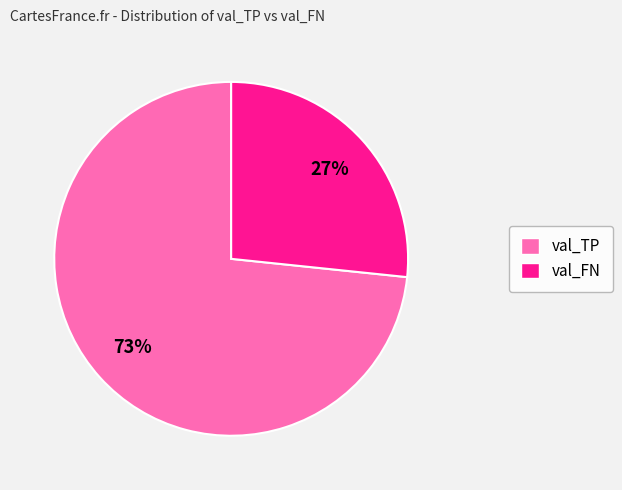

Is it true that val_FN is 27% of the pie?

True